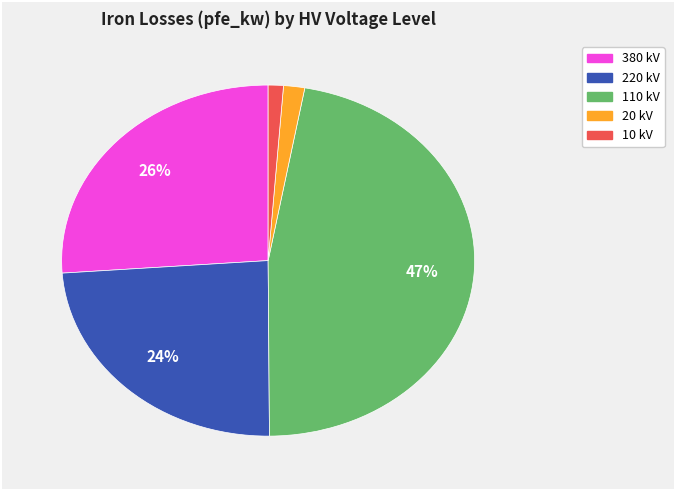

Is there a majority slice in this chart?

No